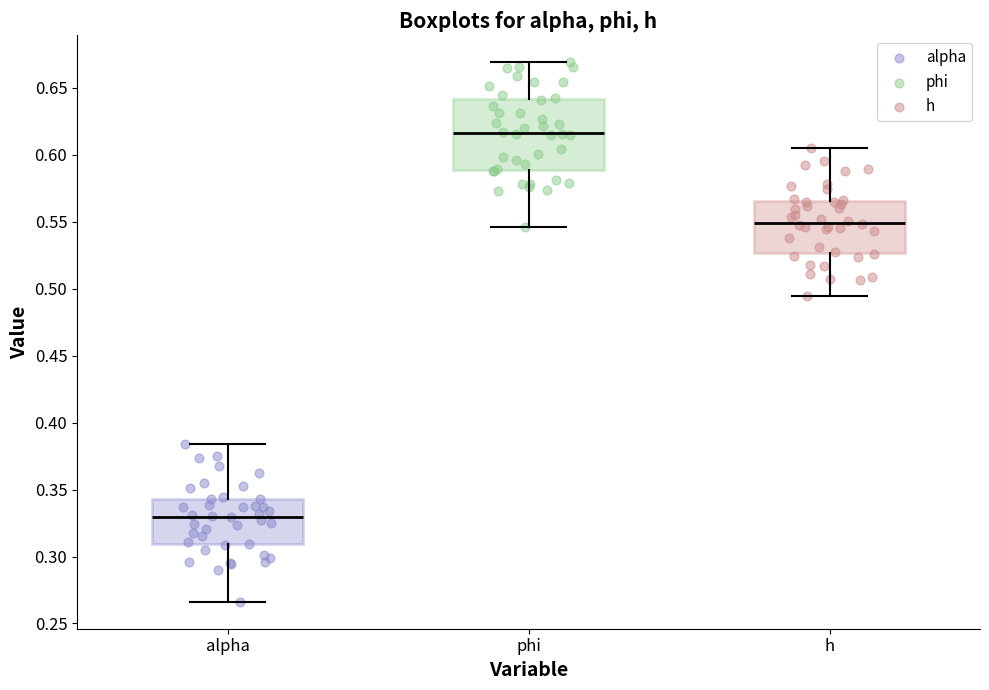

Where does the upper whisker of the box for h end on the y-axis? The values are not printed on the chart, so give them approximately, as read against the axis.

0.605